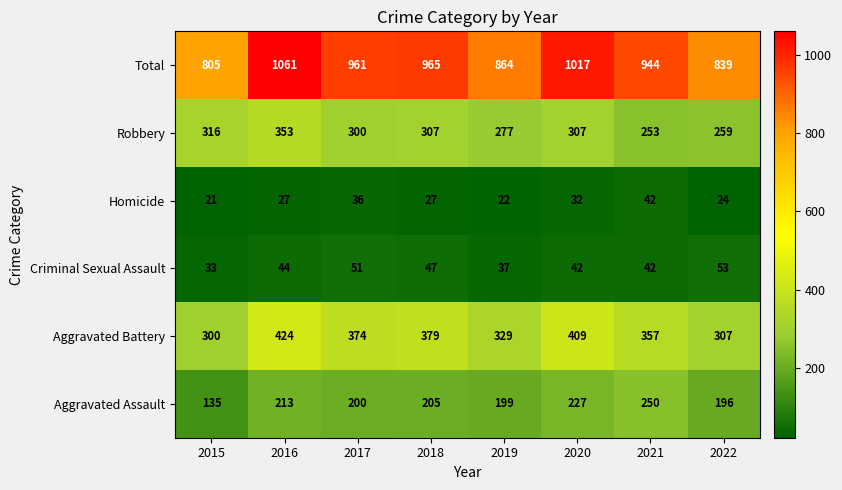

At how many categories does at least one series exceed 584?

8